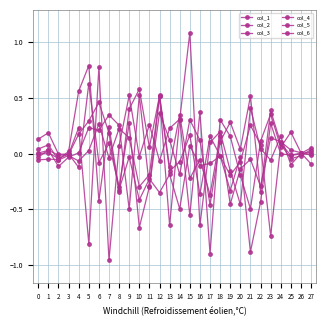

Between which two adjacent categories do col_3 and col_6 first intersect?

0 and 1